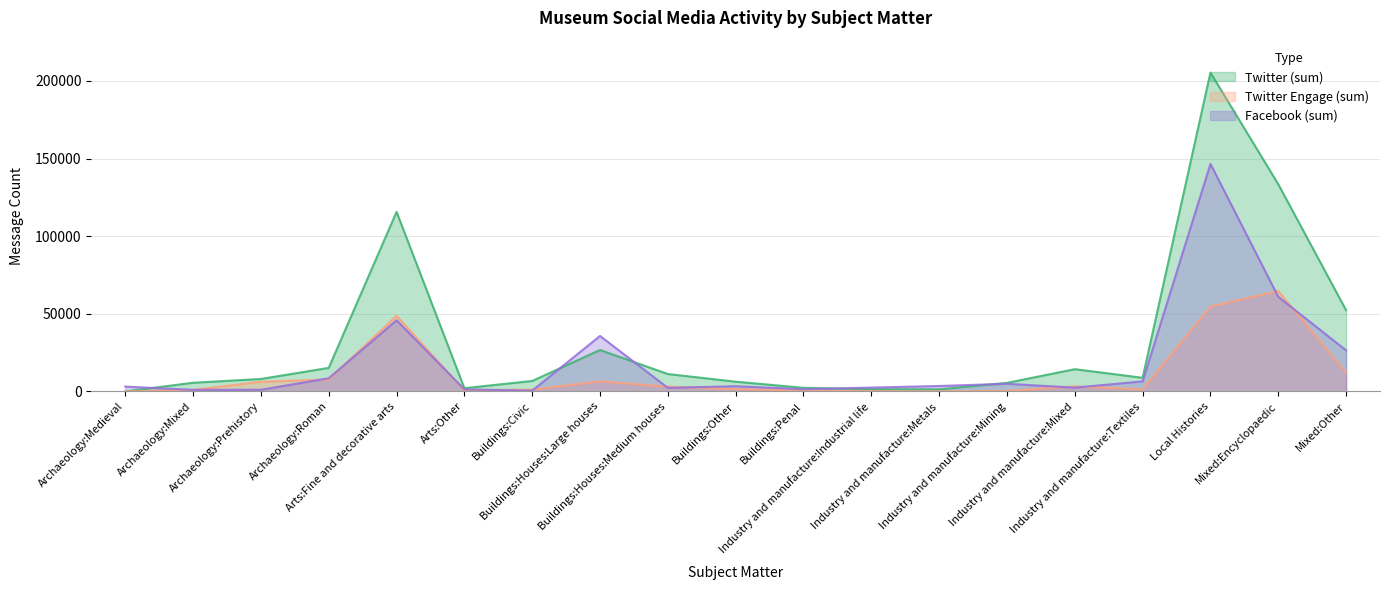

Rank the series at Mixed:Other from lowest to highest value.

Twitter Engage (sum), Facebook (sum), Twitter (sum)